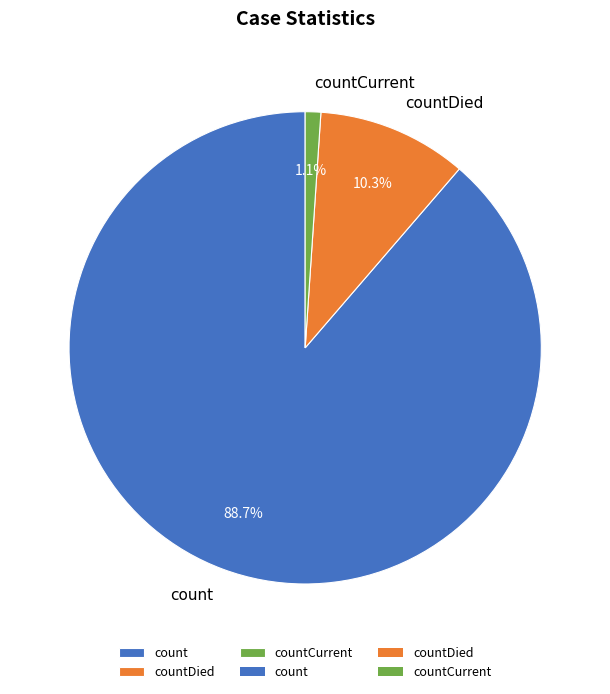

How many segments does this pie chart have?

3